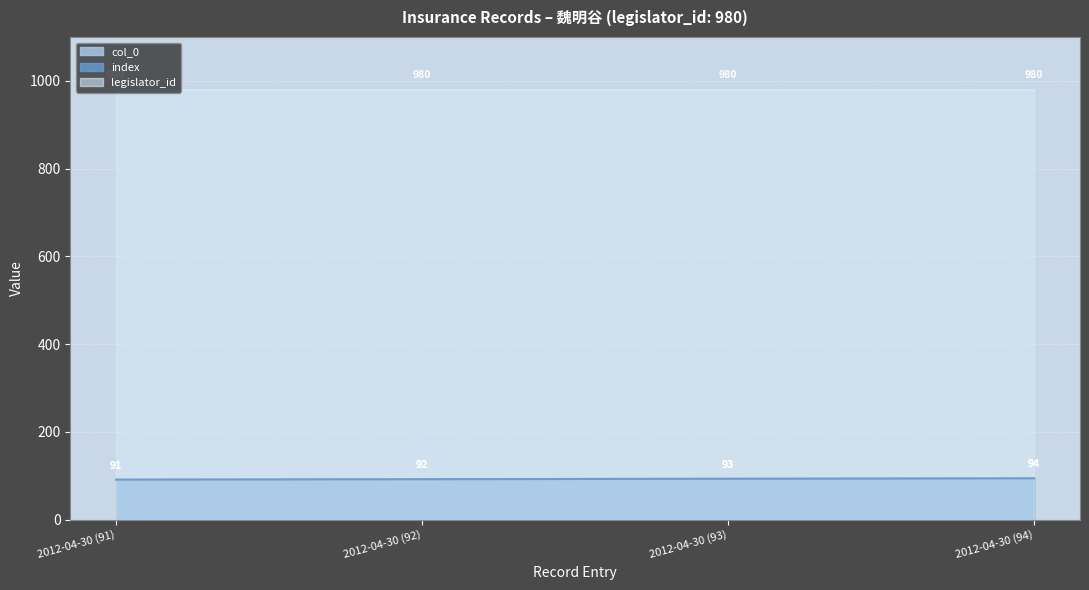

True or false: legislator_id and index intersect in this chart.

False